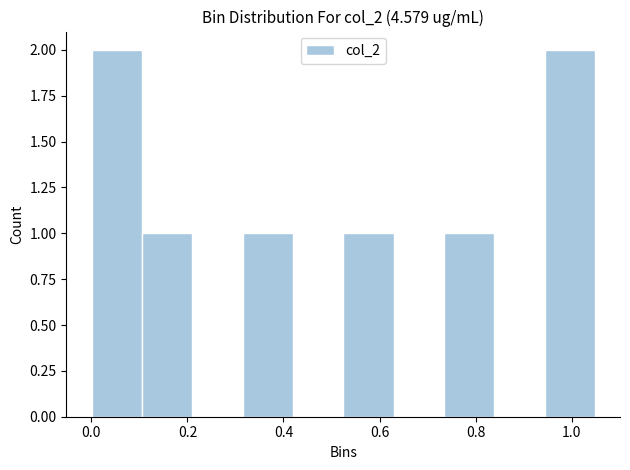

Reading left to right, list every bar in this chart as the range it spans on the x-axis followed by its height. Neither the bar edges nor the heights are printed on the chart, so give them approximately, as read against the axes.

0.00 to 0.10: 2
0.10 to 0.20: 1
0.20 to 0.32: 0
0.32 to 0.42: 1
0.42 to 0.52: 0
0.52 to 0.62: 1
0.62 to 0.74: 0
0.74 to 0.84: 1
0.84 to 0.94: 0
0.94 to 1.04: 2